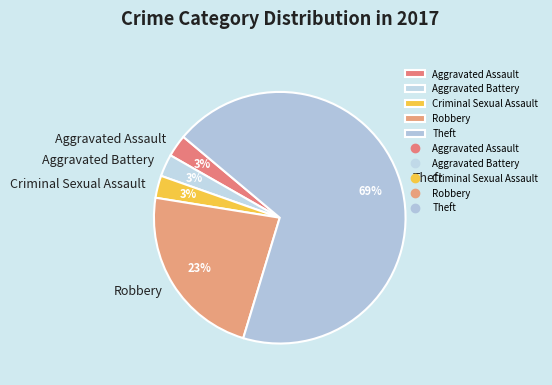

Do Theft and Aggravated Battery together represent more than half of the pie?

Yes